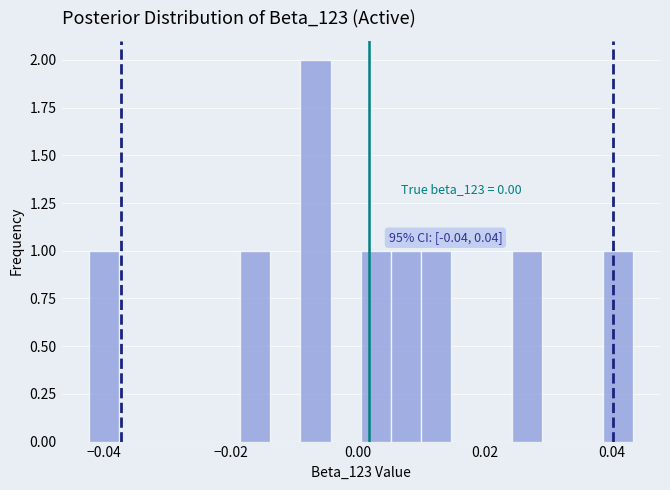

Around what value on the x-axis is the tallest bar? Give the approximate position of its centre, as read against the axis.

-0.006